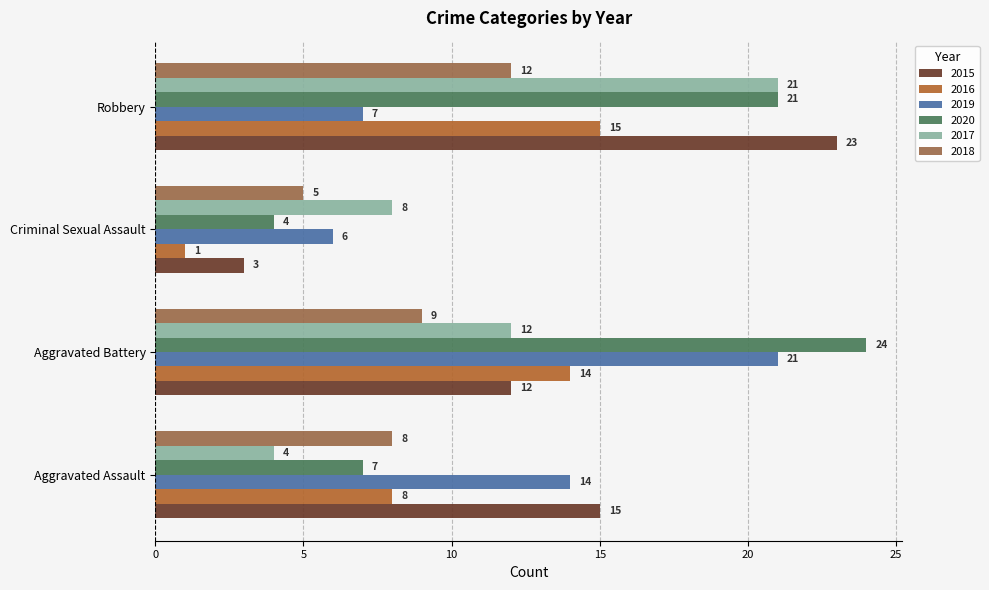

What is the total value across all series at Criminal Sexual Assault?

27